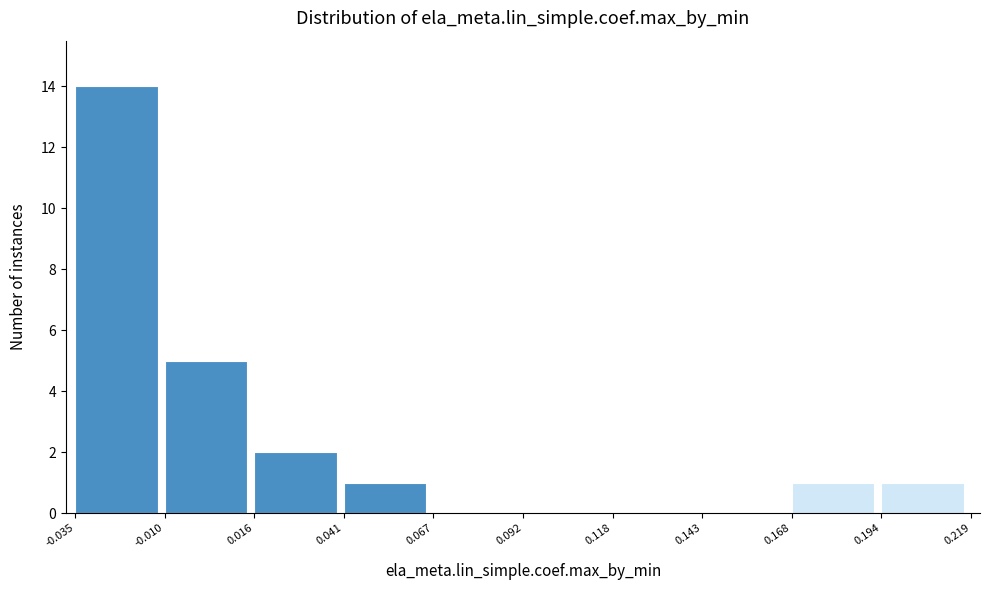

What is the height of the bar covering 0.168 to 0.194 on the x-axis? The values are not printed on the chart, so give them approximately, as read against the axis.

1